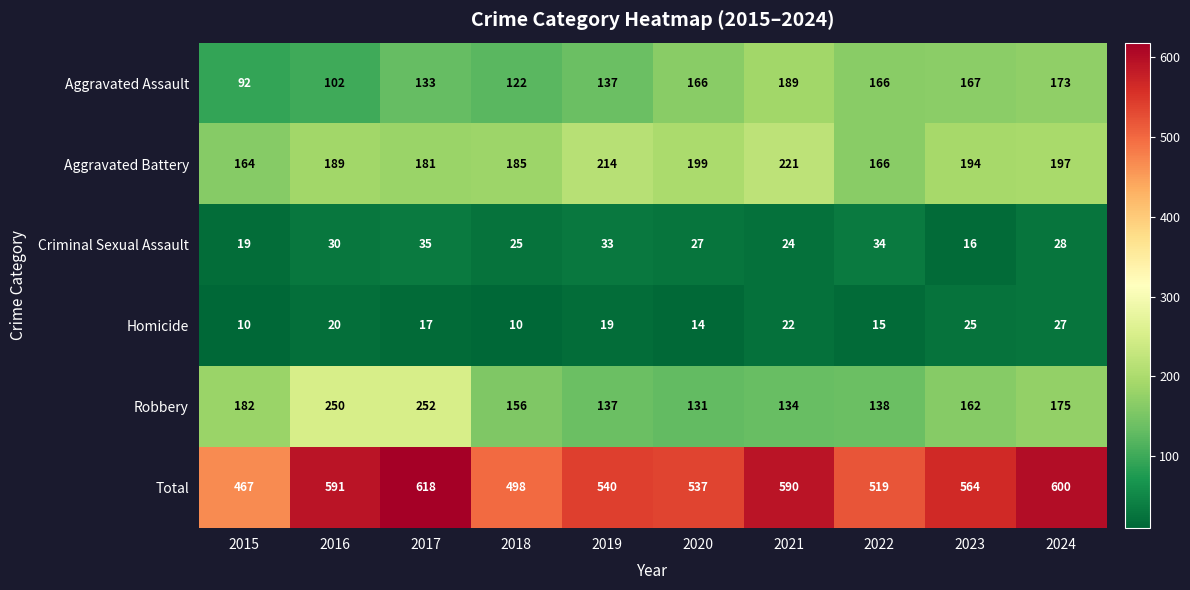

Is it true that Homicide equals 5 at 2020?

False